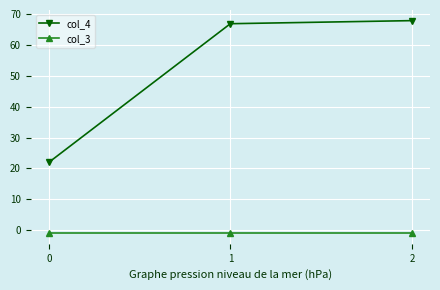

What is the value of the col_3 point at the 1st from the left?

-1